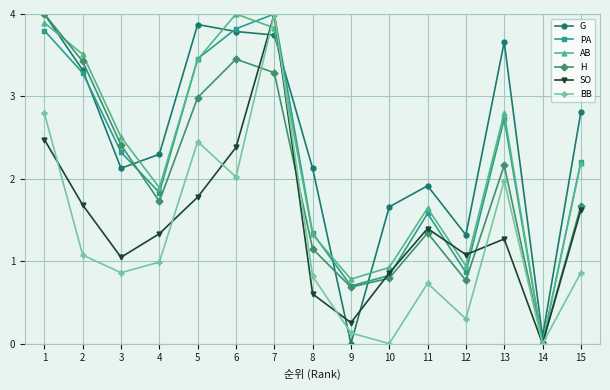

Count the number of data series in this chart.

6